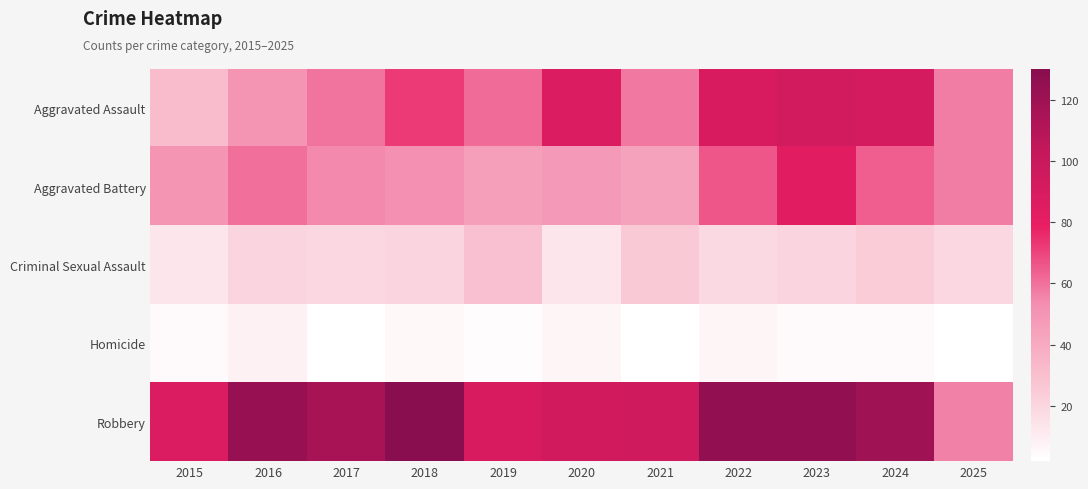

Reading left to right, extract all data points from this chart.

Aggravated Assault: 2015=31	2016=50	2017=59	2018=72	2019=61	2020=87	2021=58	2022=89	2023=93	2024=91	2025=57
Aggravated Battery: 2015=50	2016=60	2017=54	2018=52	2019=45	2020=48	2021=43	2022=66	2023=83	2024=64	2025=57
Criminal Sexual Assault: 2015=13	2016=20	2017=19	2018=20	2019=29	2020=13	2021=25	2022=18	2023=20	2024=24	2025=19
Homicide: 2015=4	2016=8	2017=2	2018=5	2019=3	2020=6	2021=2	2022=6	2023=4	2024=4	2025=2
Robbery: 2015=87	2016=123	2017=115	2018=130	2019=89	2020=94	2021=95	2022=125	2023=125	2024=119	2025=56